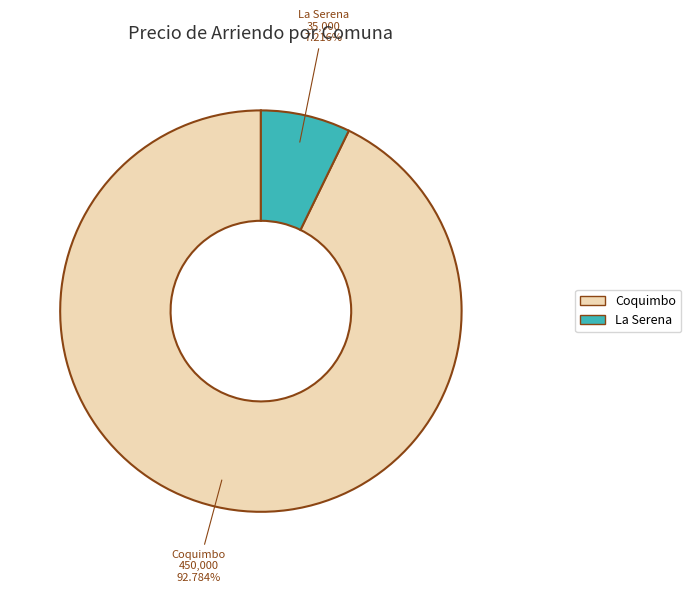

What is the smallest slice in the pie chart?

La Serena